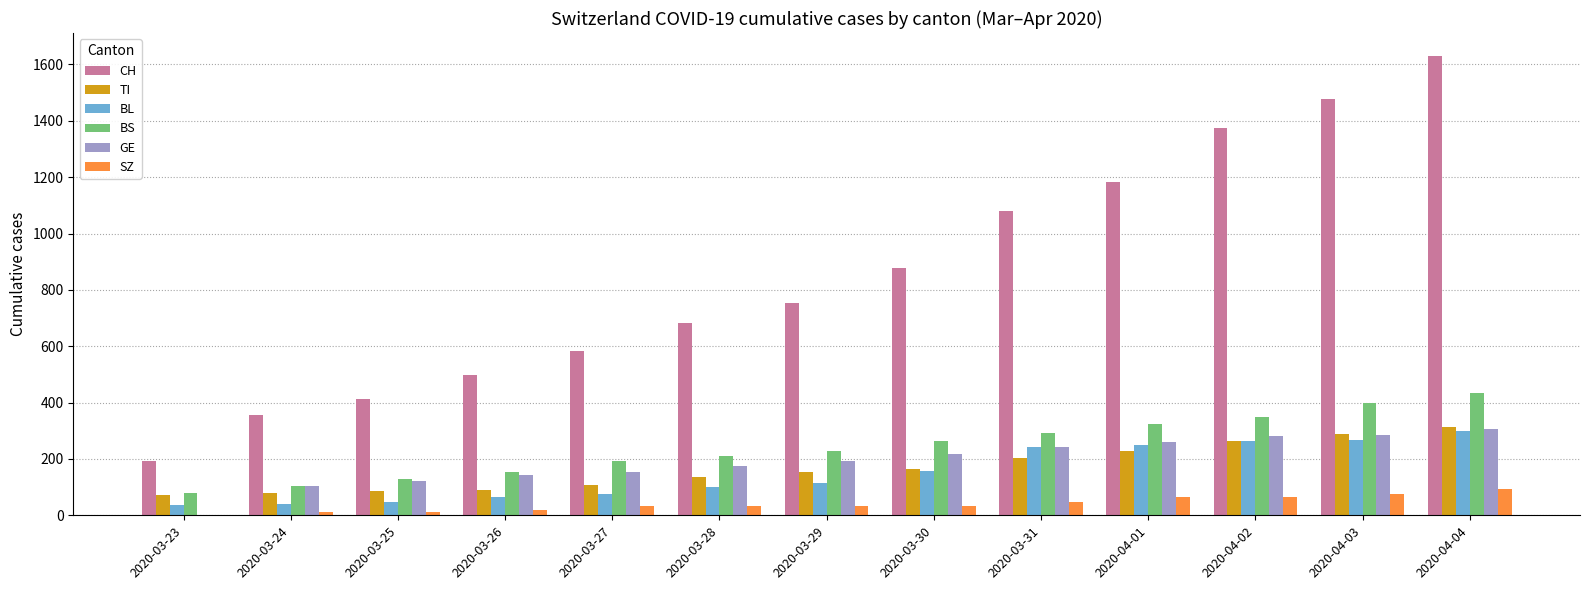

How many data points does each series have?

13